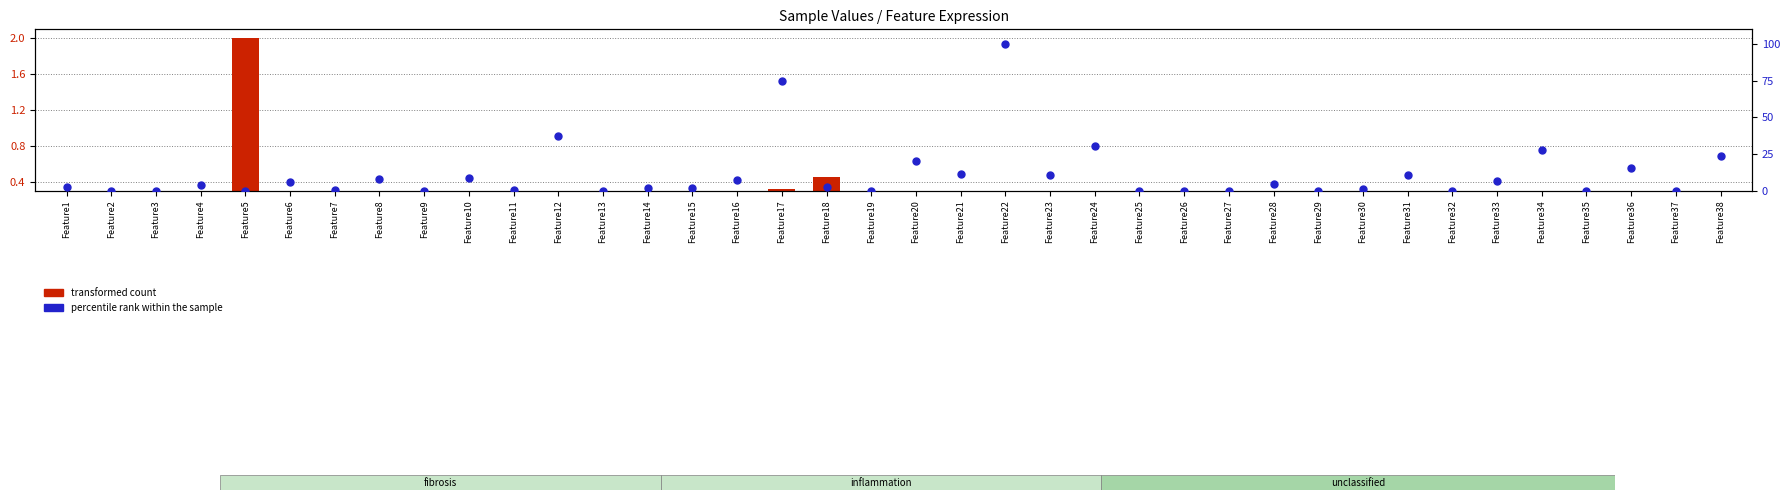

Which series has the largest total across all categories?

percentile rank within the sample